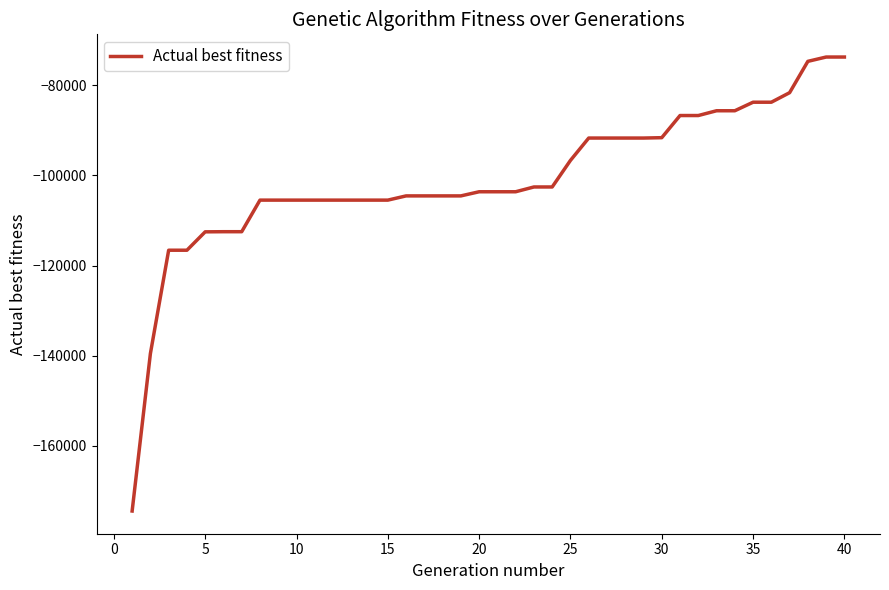

How many values are below -103632?

19